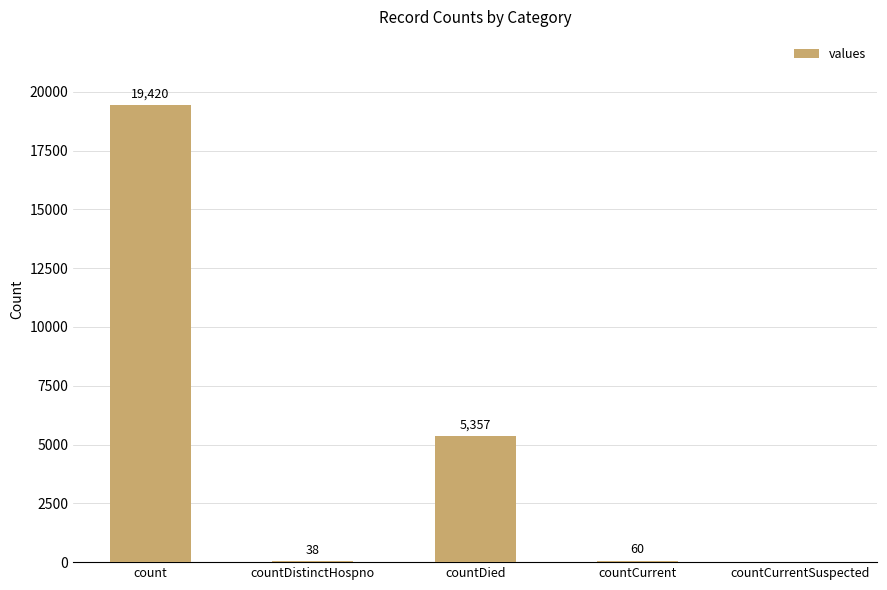

Reading left to right, what are all the values shown in this chart?

count=19420	countDistinctHospno=38	countDied=5357	countCurrent=60	countCurrentSuspected=0